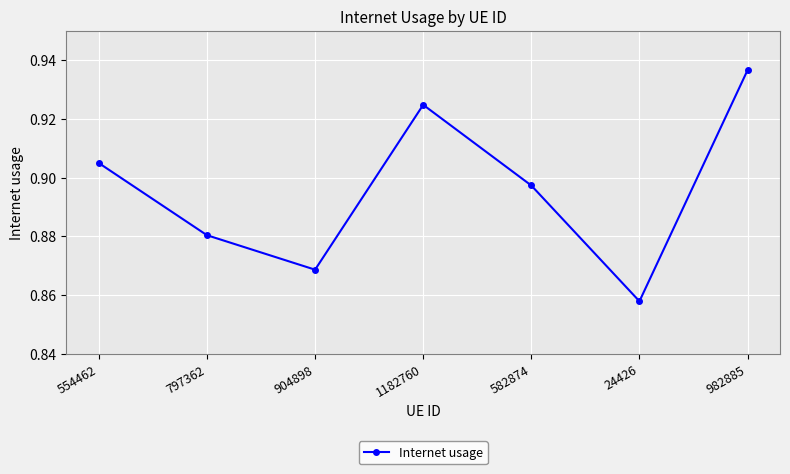

Between 24426 and 1182760, which is larger?

1182760